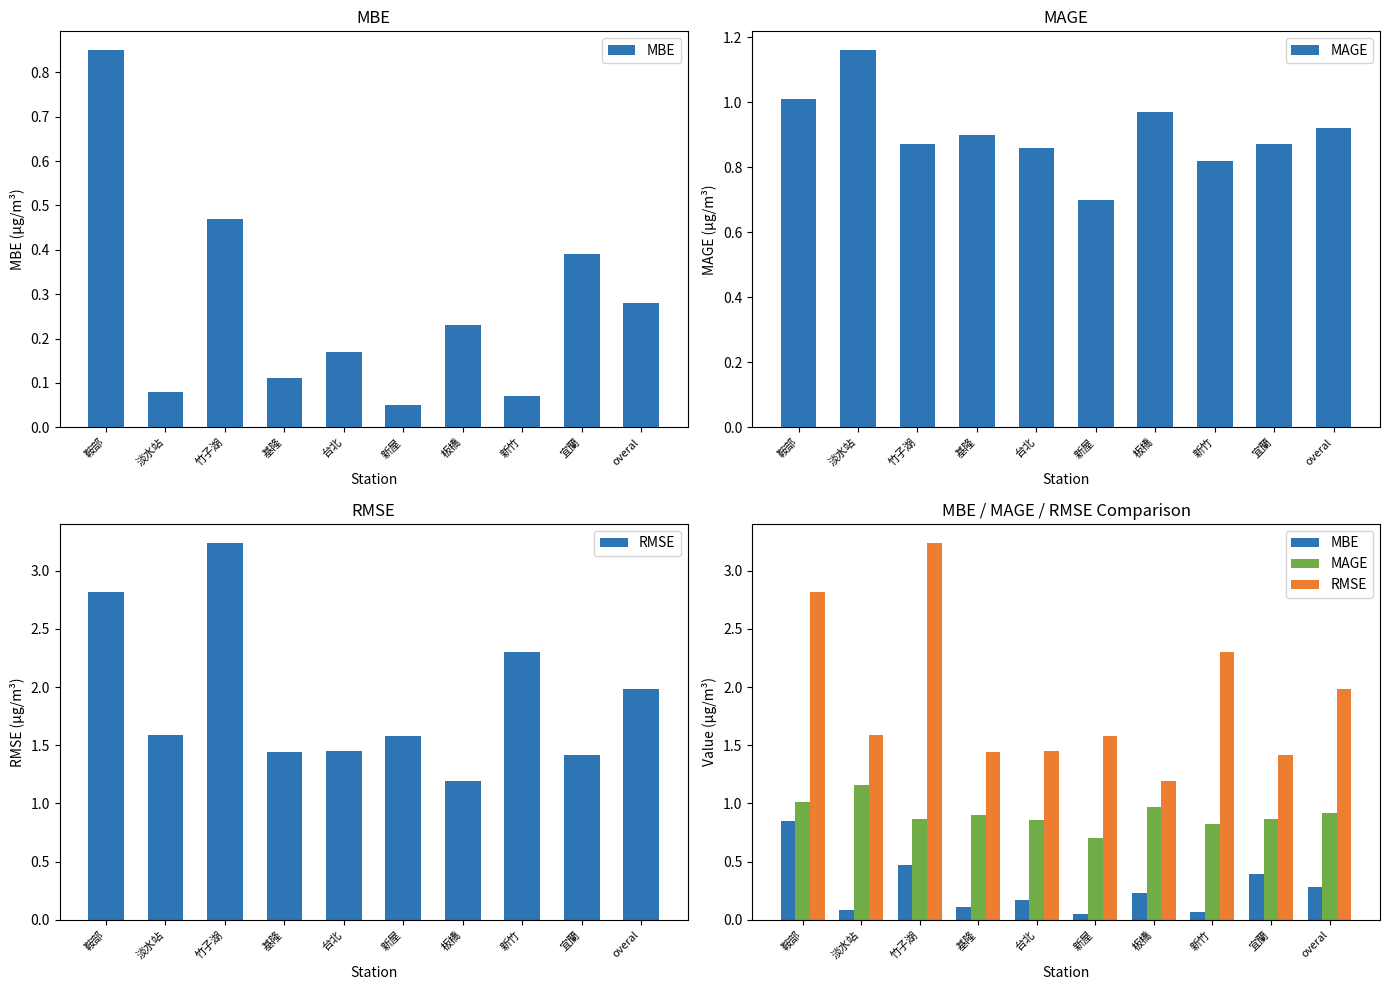

What is the label of the 5th bar from the left?

台北